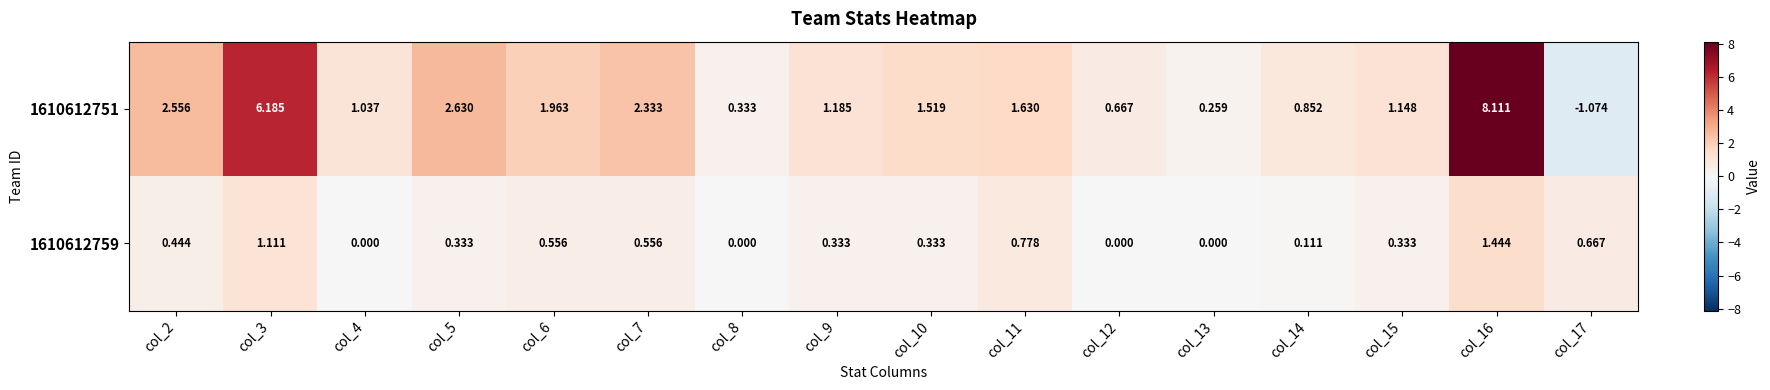

Is the value of 1610612759 at col_6 greater than the value of 1610612751 at col_5?

No